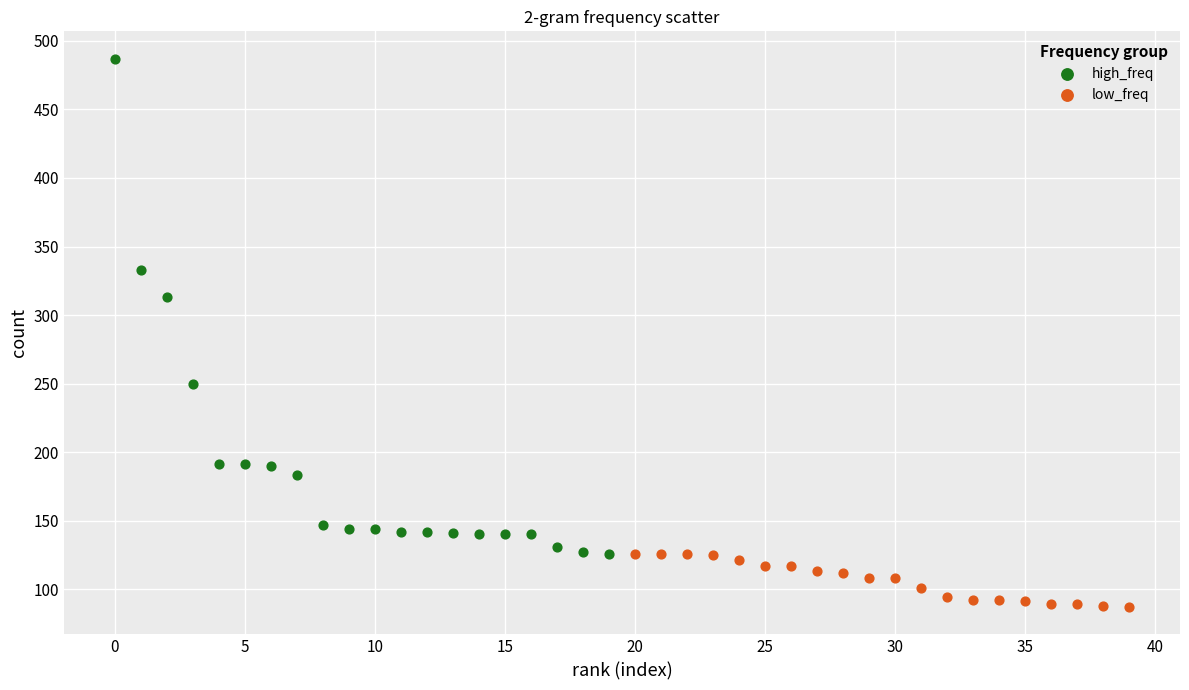

Which series contains the lowest Y value?

low_freq